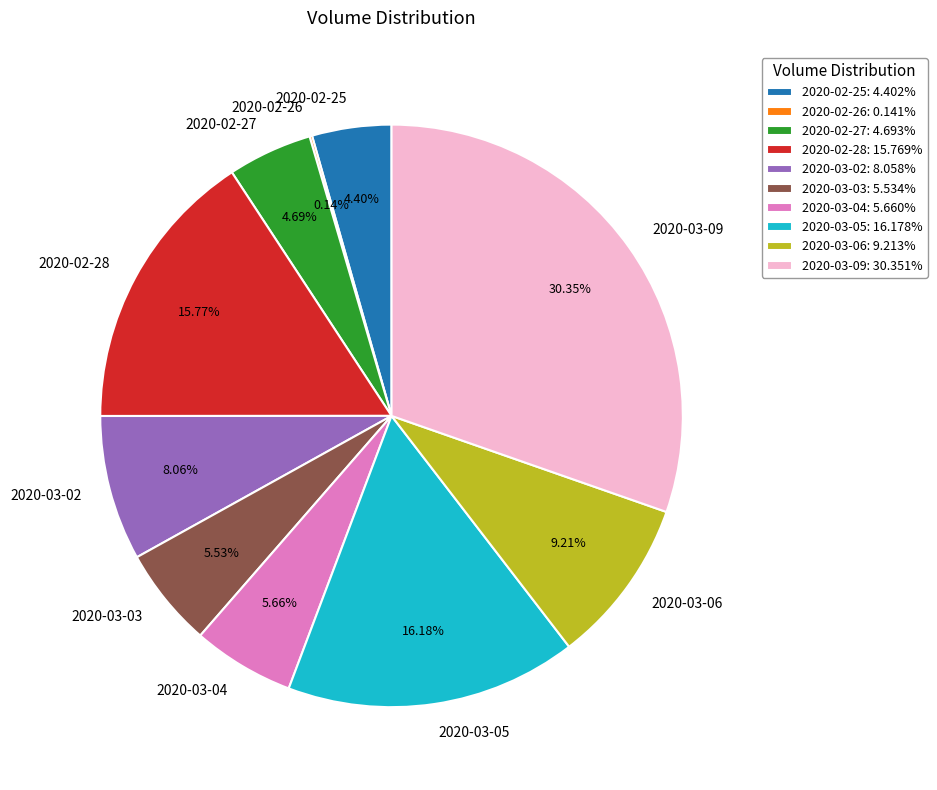

Combined, do 2020-03-05 and 2020-03-02 account for over 50%?

No